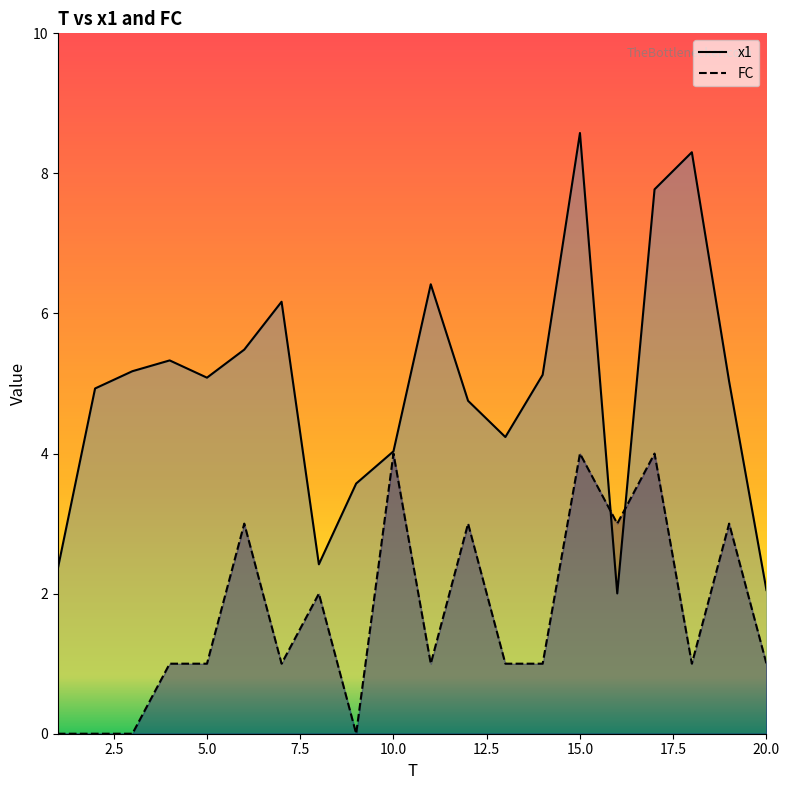

Where is the first local minimum for FC?

7